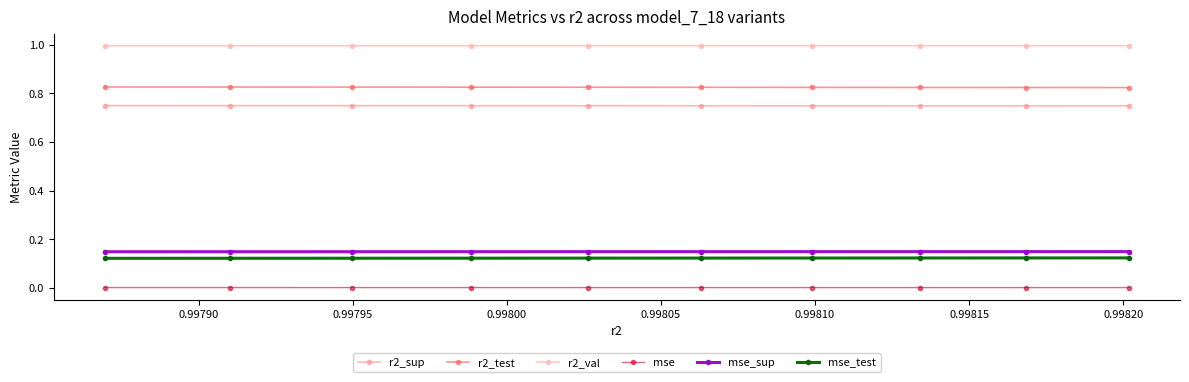

How many categories are shown in the chart?

10